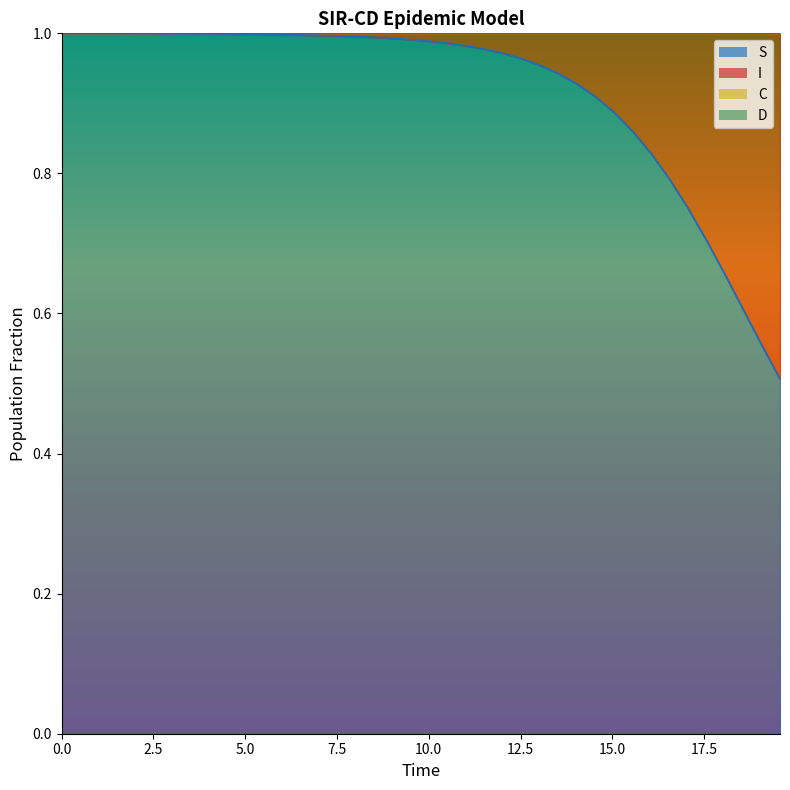

What is the difference between the maximum and second lowest values in the C series?

0.5